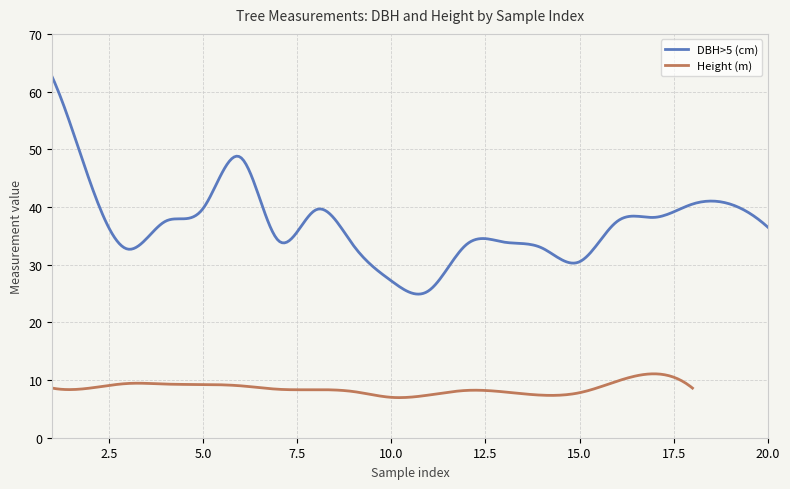

At which label does Height (m) first exceed 8?

1